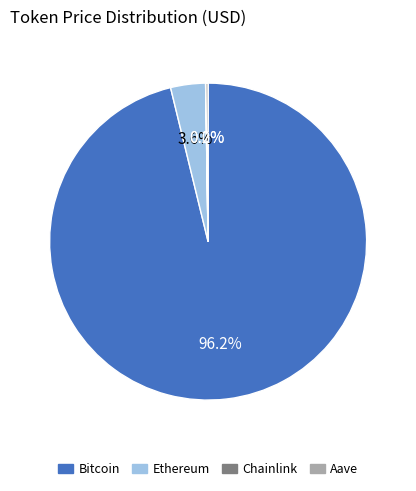

What portion of the pie excludes Bitcoin?

3.8%